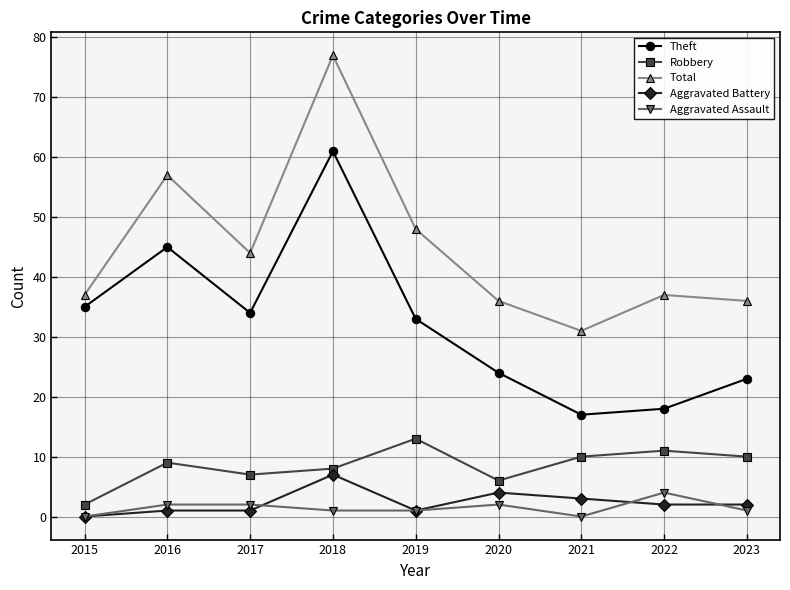

Rank the categories by Theft value from highest to lowest.

2018, 2016, 2015, 2017, 2019, 2020, 2023, 2022, 2021